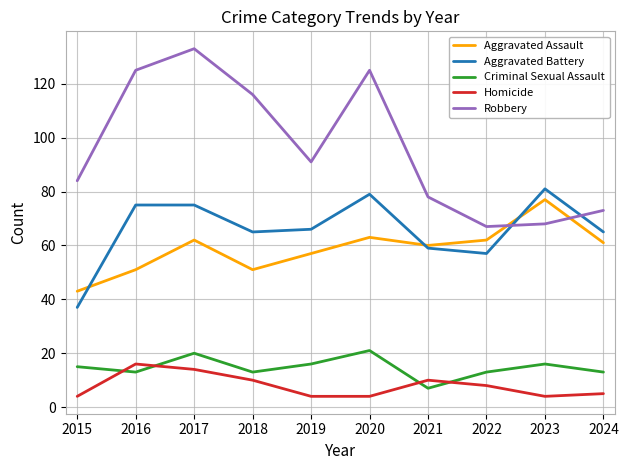

What are all the series names shown in the legend?

Aggravated Assault, Aggravated Battery, Criminal Sexual Assault, Homicide, Robbery